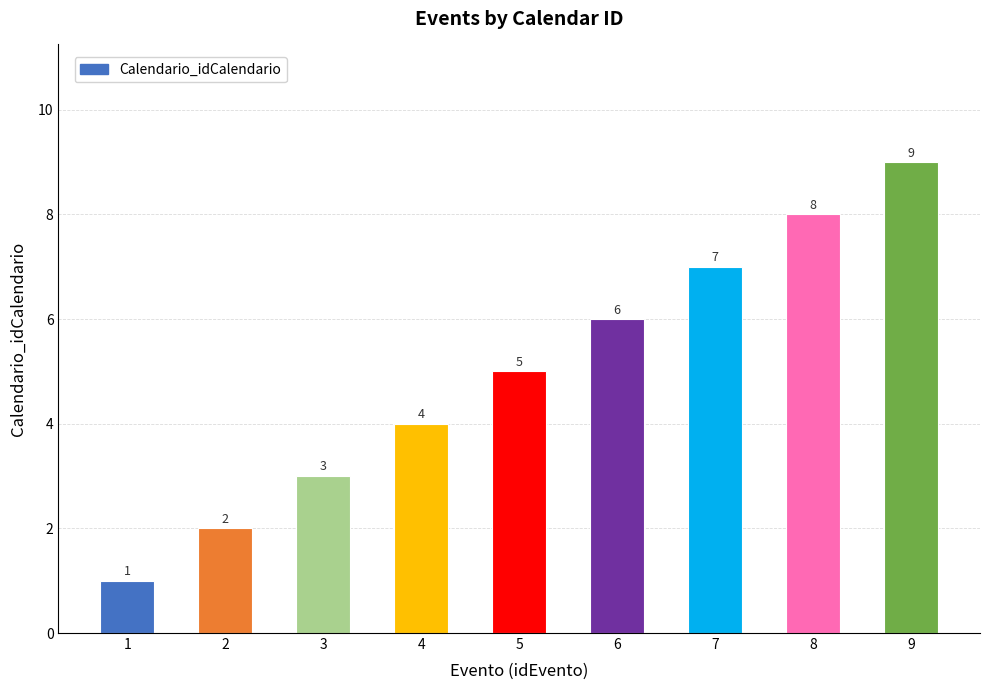

Which has a higher value, 1 or 3?

3